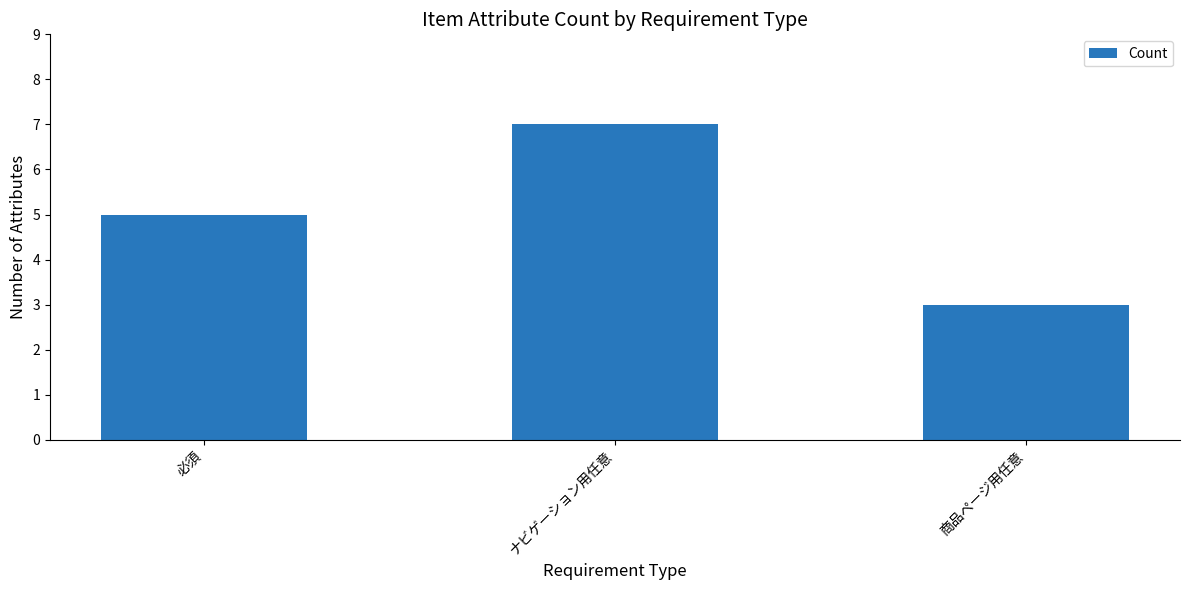

What is the value of the 2nd bar from the left?

7